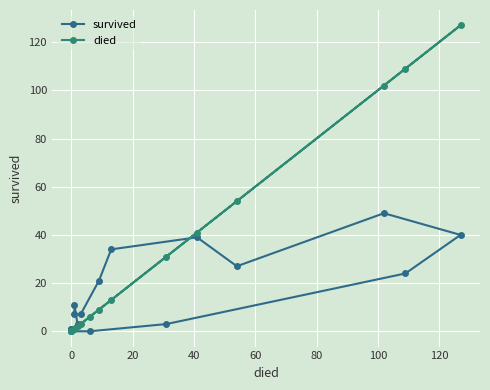

In survived, how many points are lower than both neighbors (excluding endpoints)?

1